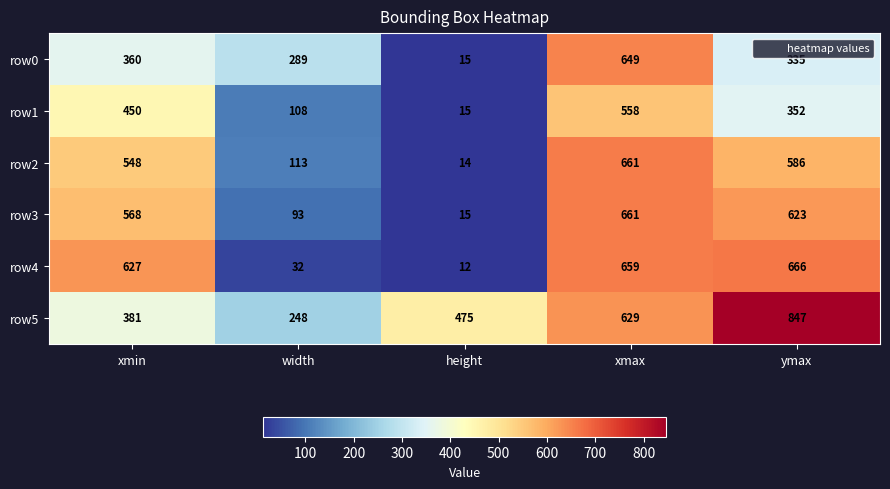

What is the greatest value displayed?

847